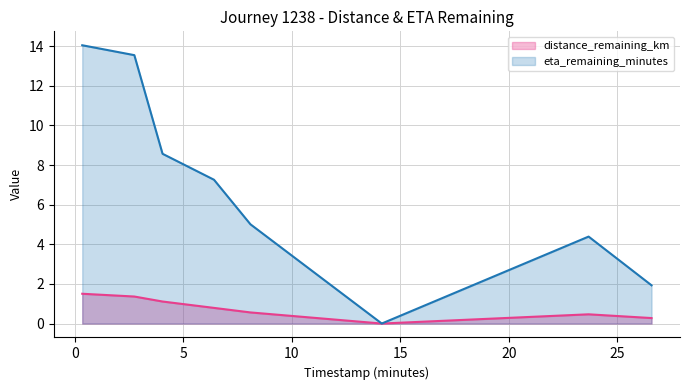

What is the label of the 1st point from the left?

0.34